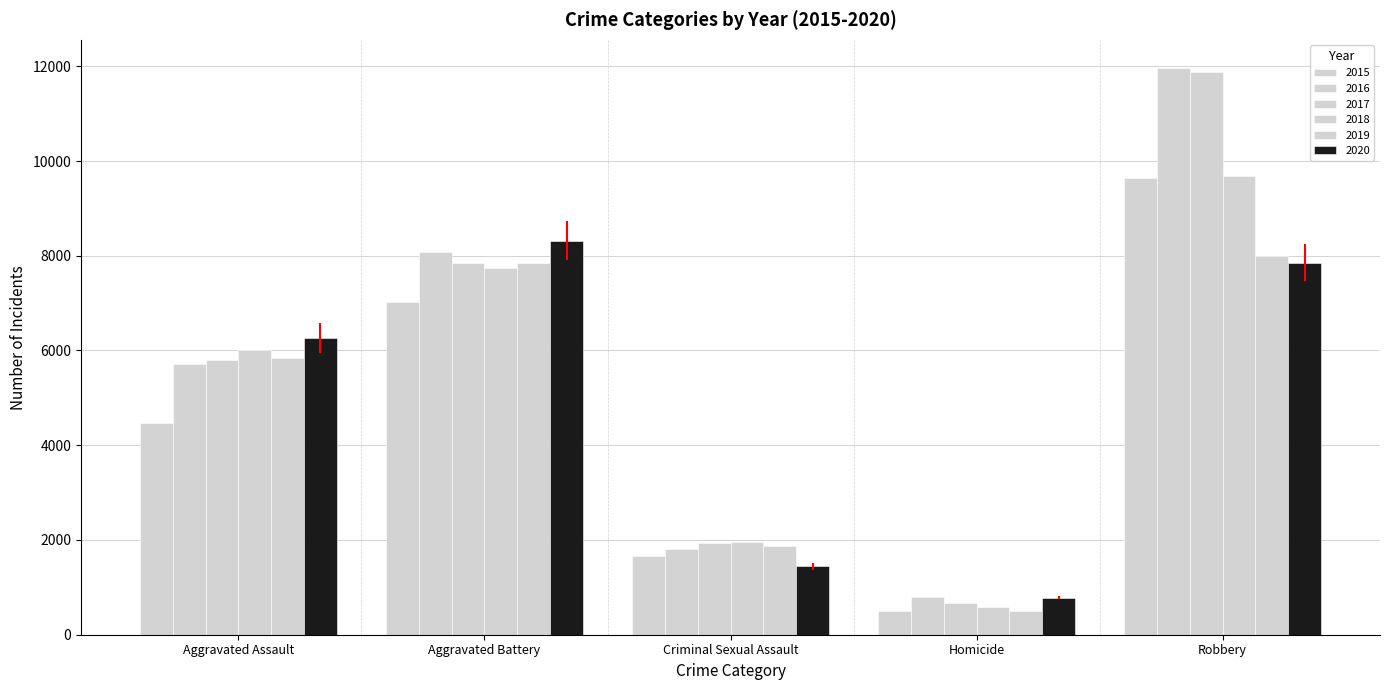

How many bars are there in each group?

6